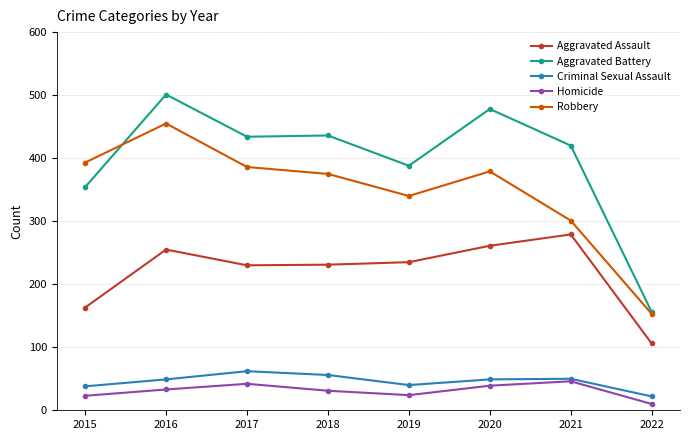

At 2018, list the series in order from largest to smallest.

Aggravated Battery, Robbery, Aggravated Assault, Criminal Sexual Assault, Homicide